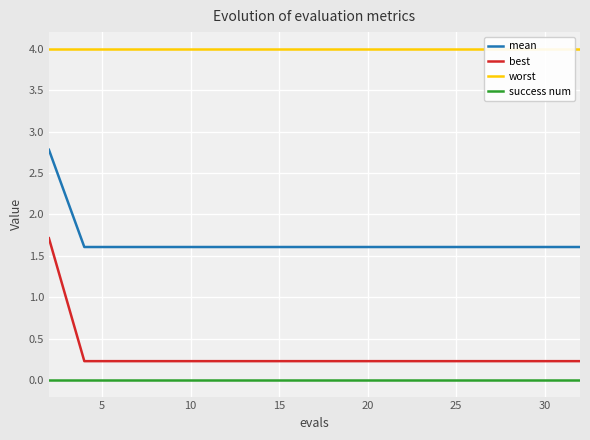

Is this an area chart (filled region under the line)?

No